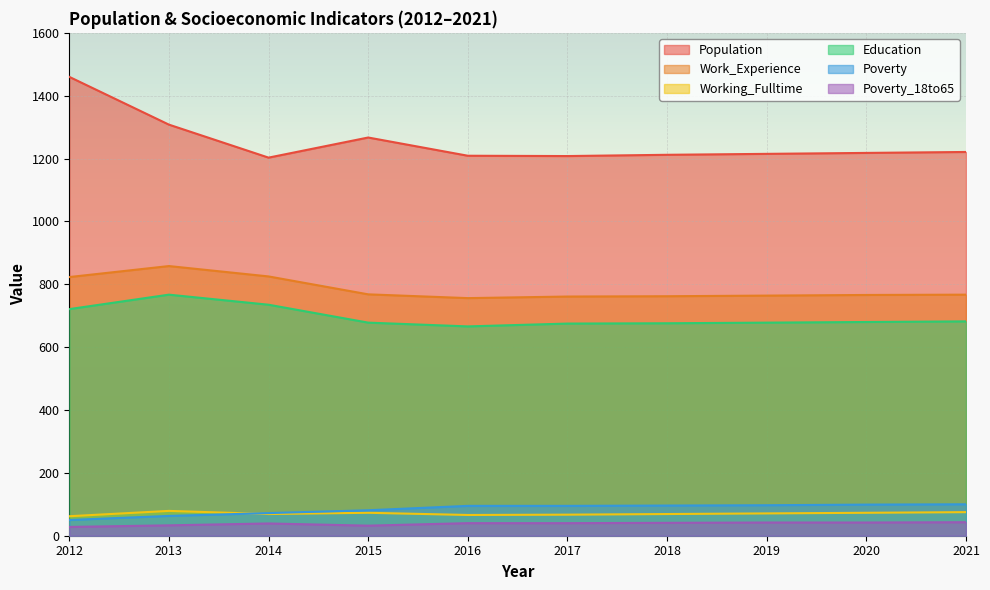

Reading left to right, transcribe all the data shown in this chart.

Population: 1460	1308	1203	1267	1209	1208	1212	1215	1218	1221
Work_Experience: 823	858	825	768	756	761	762	764	766	767
Working_Fulltime: 62	79	69	73	66	67	69	71	73	75
Education: 721	767	735	678	666	675	676	678	680	682
Poverty: 50	63	72	81	95	95	96	97	99	100
Poverty_18to65: 28	33	39	32	40	40	41	42	42	43